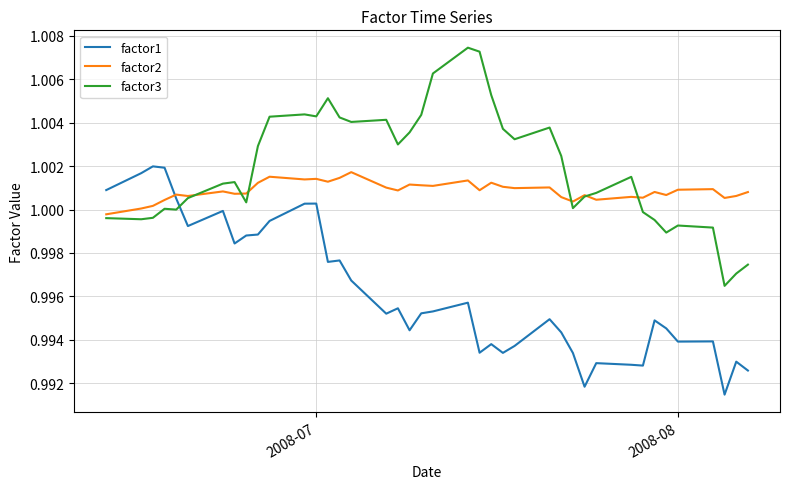

Which series ends up on top after the final intersection of factor2 and factor1?

factor2